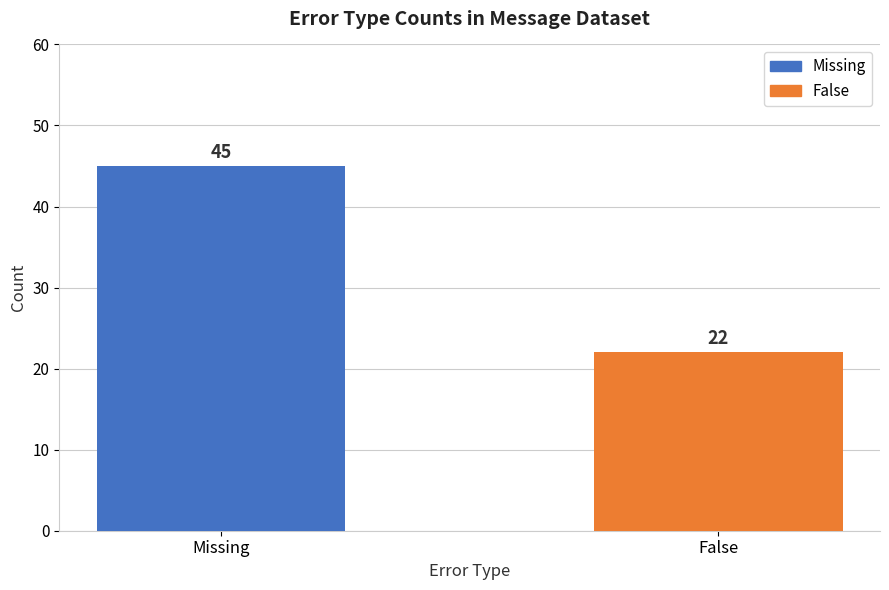

Which label corresponds to the largest value in the chart?

Missing